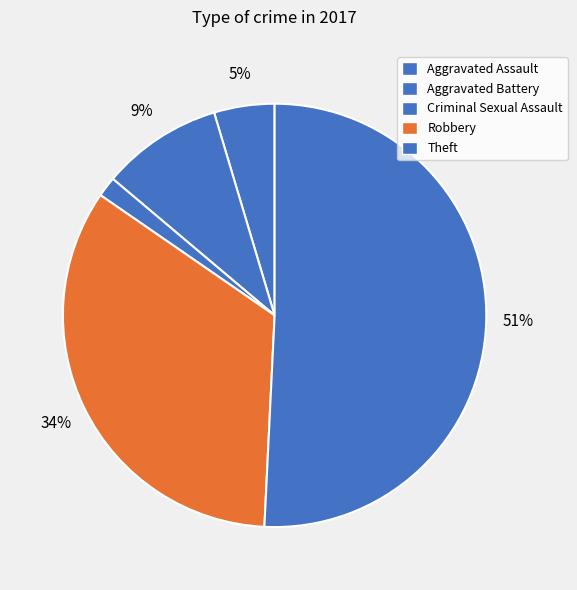

Between Aggravated Assault and Theft, which is larger?

Theft